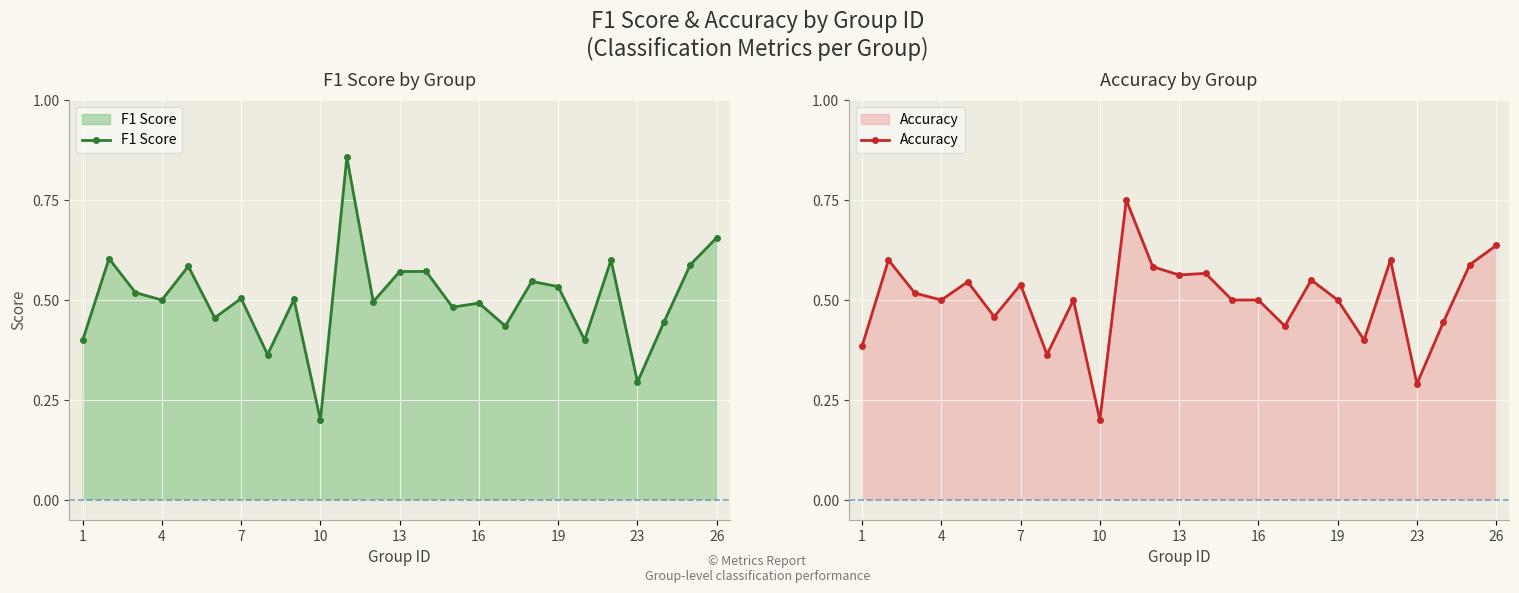

At which category does F1 Score reach its first local valley?

4